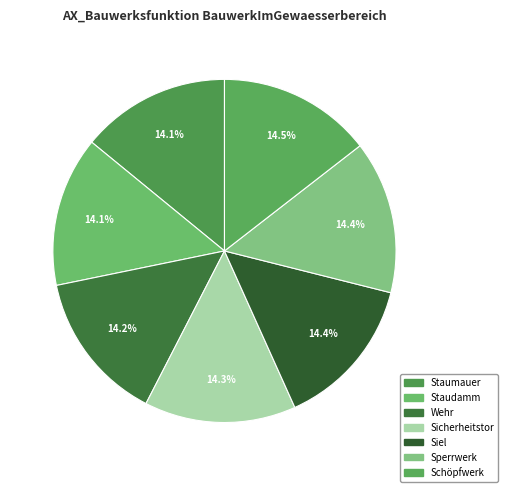

Between Staudamm and Wehr, which is larger?

Wehr